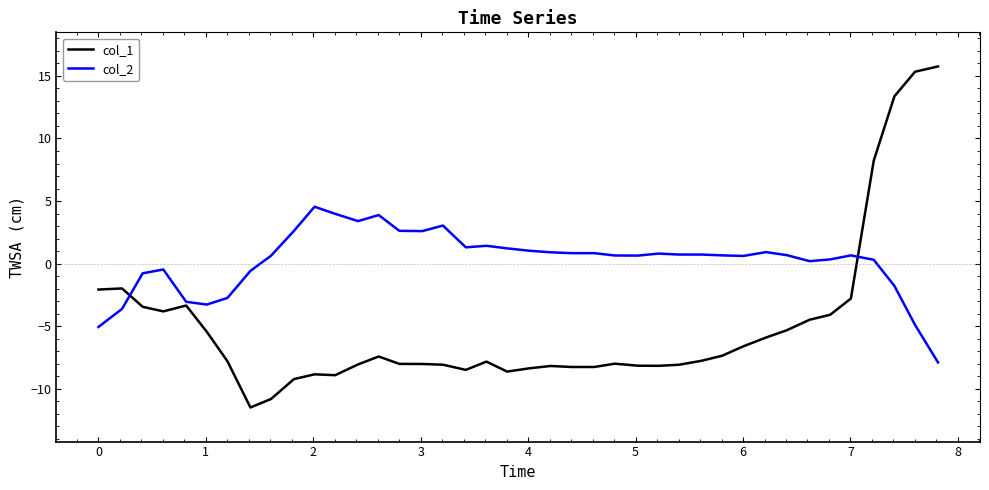

At how many categories does at least one series exceed 11?

3